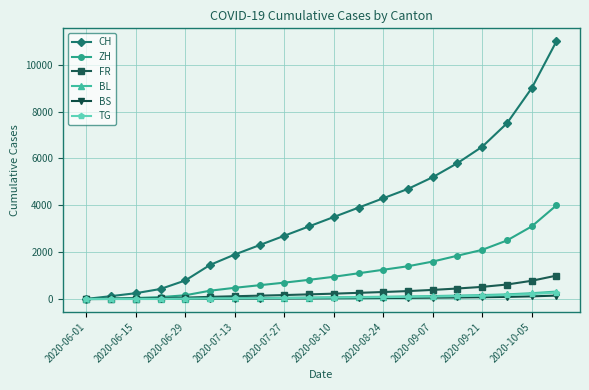

What is the lowest value of the BL series?

1